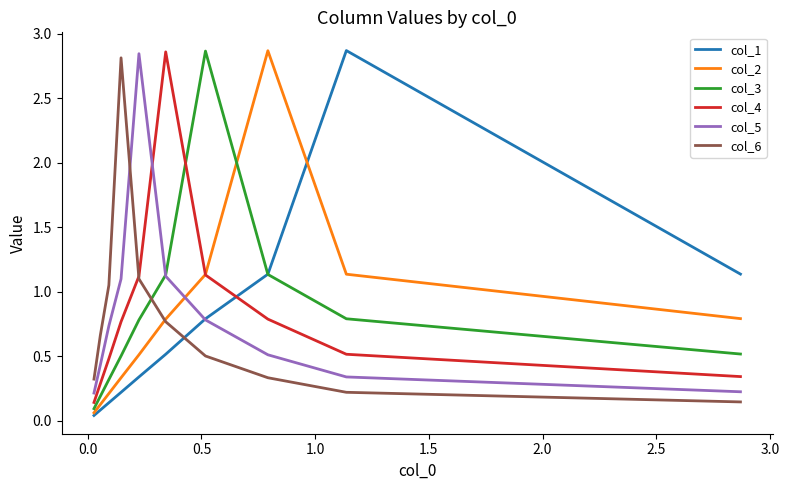

Which series has the largest range (max minus min)?

col_1